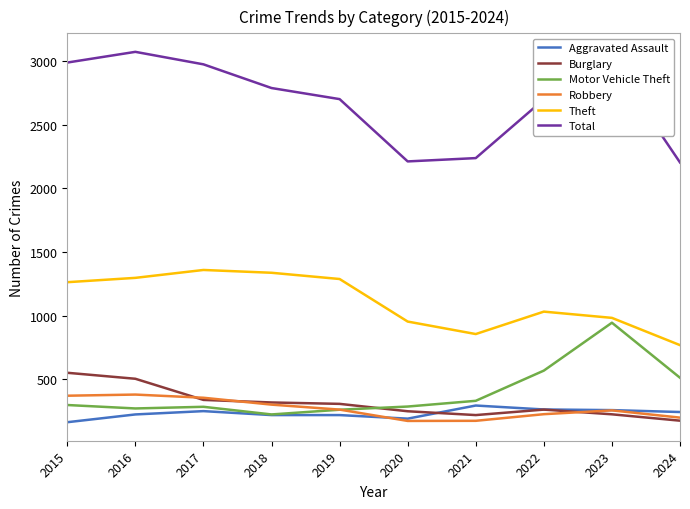

True or false: Motor Vehicle Theft has a value of 513 at 2024.

True